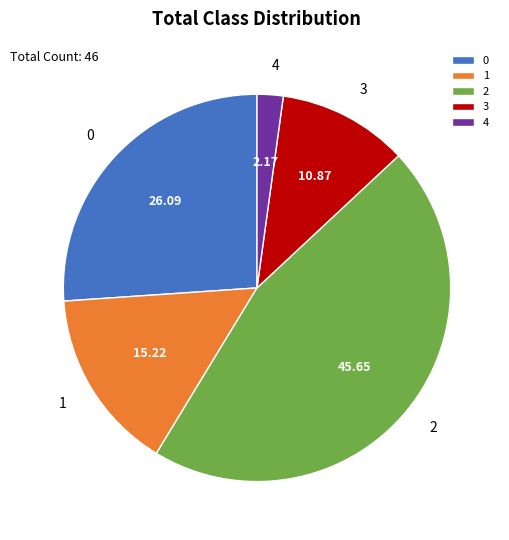

Does any single category account for the majority?

No